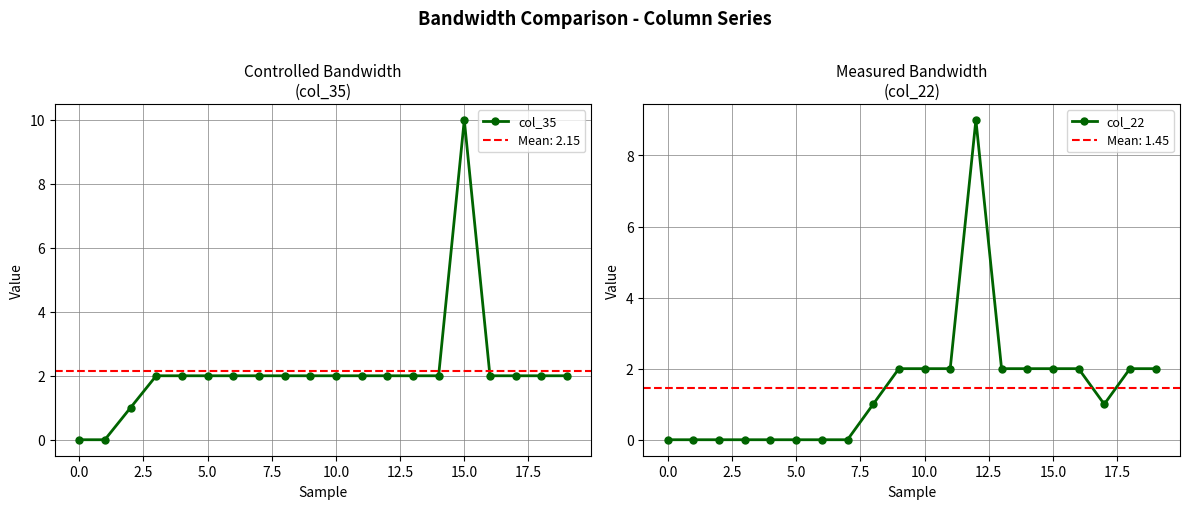

The col_35 series shows 2 at 10.0. True or false?

True